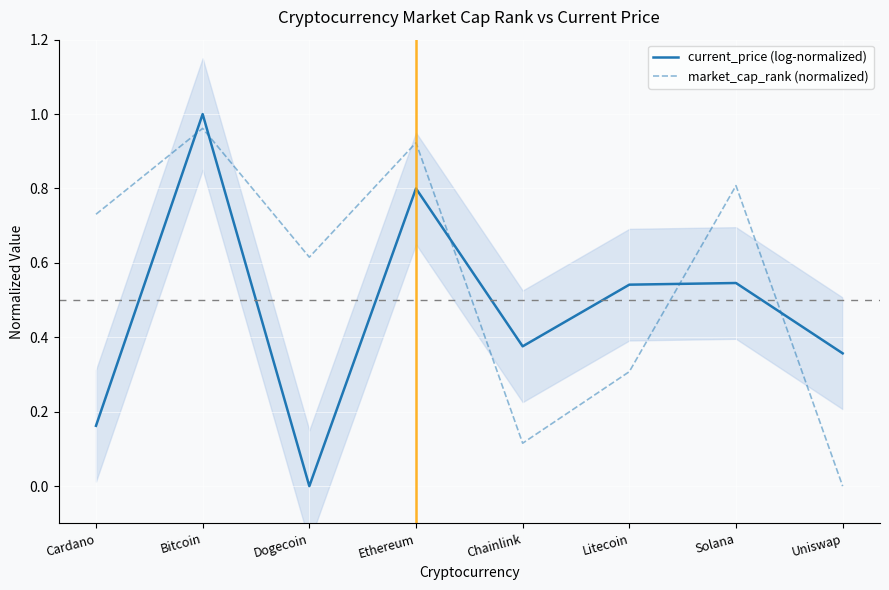

Reading right to left, extract all data points from this chart.

current_price (log-normalized): Uniswap=0.4	Solana=0.5	Litecoin=0.5	Chainlink=0.4	Ethereum=0.8	Dogecoin=0.0	Bitcoin=1.0	Cardano=0.2
market_cap_rank (normalized): Uniswap=0.0	Solana=0.8	Litecoin=0.3	Chainlink=0.1	Ethereum=0.9	Dogecoin=0.6	Bitcoin=1.0	Cardano=0.7